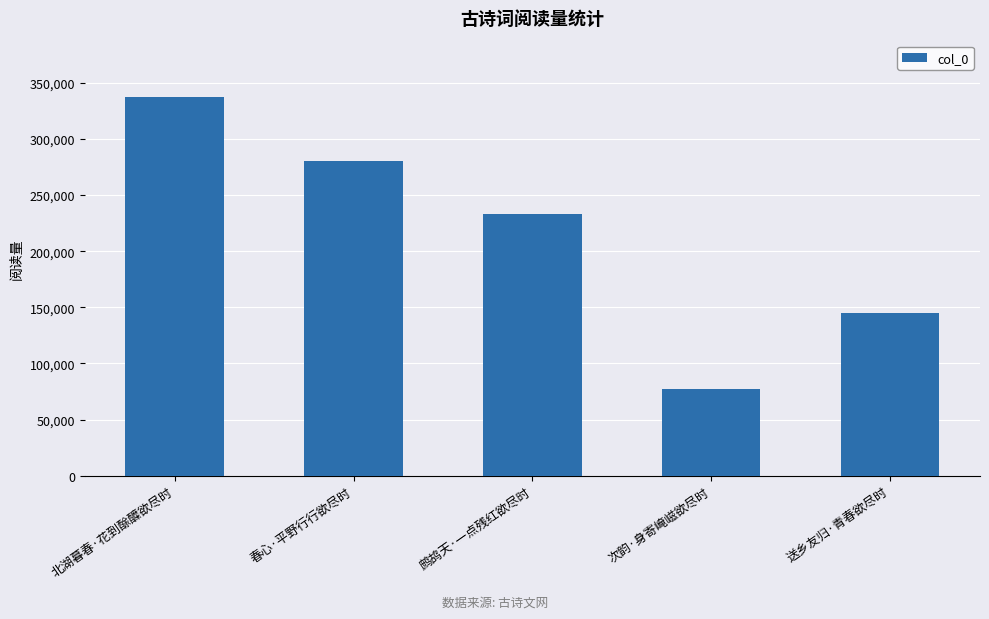

What is the sum of all values?

1072476